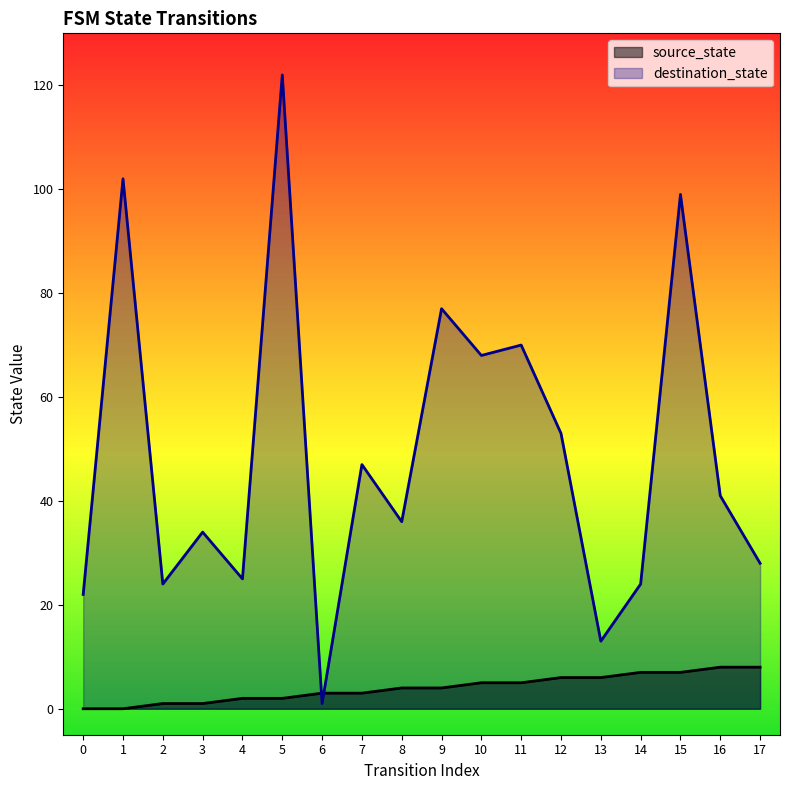

How many times do destination_state and source_state cross each other?

2